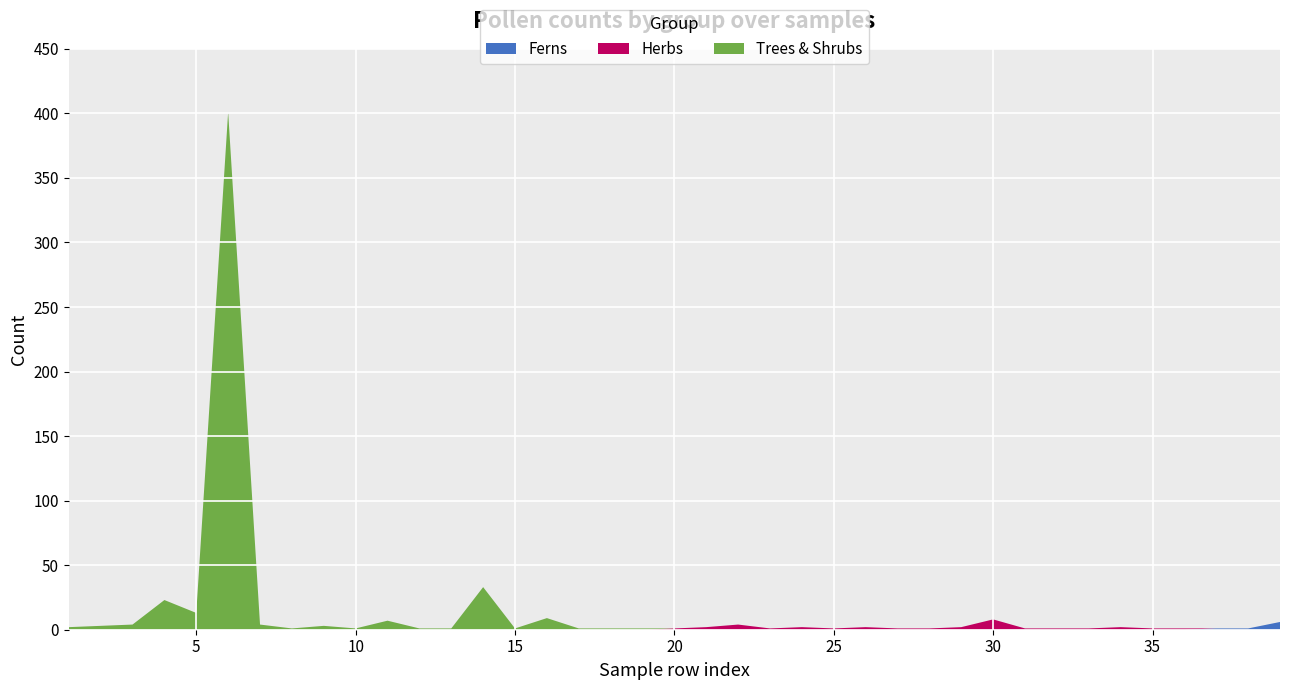

Is it true that Ferns equals 0 at 30?

True